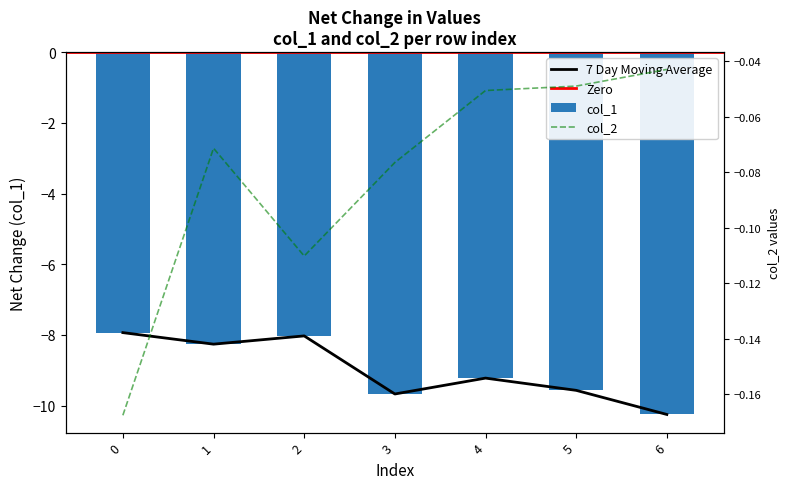

How many data points in col_1 are above -9?

3